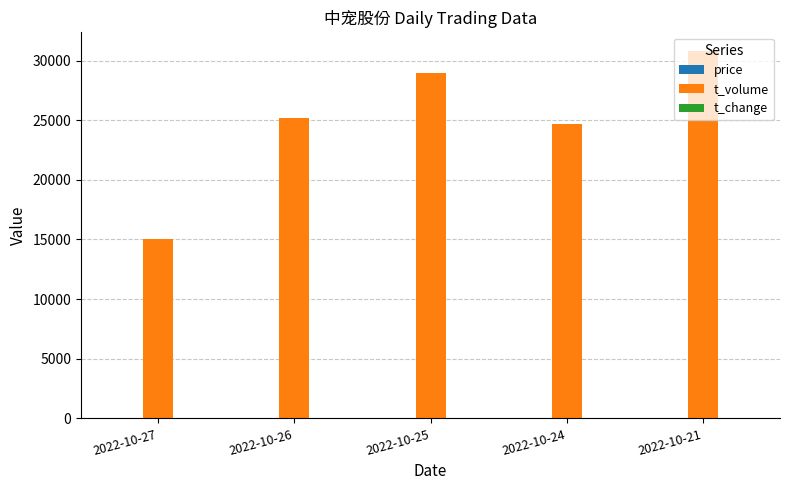

The value of t_volume at 2022-10-27 is 15047.0. True or false?

True